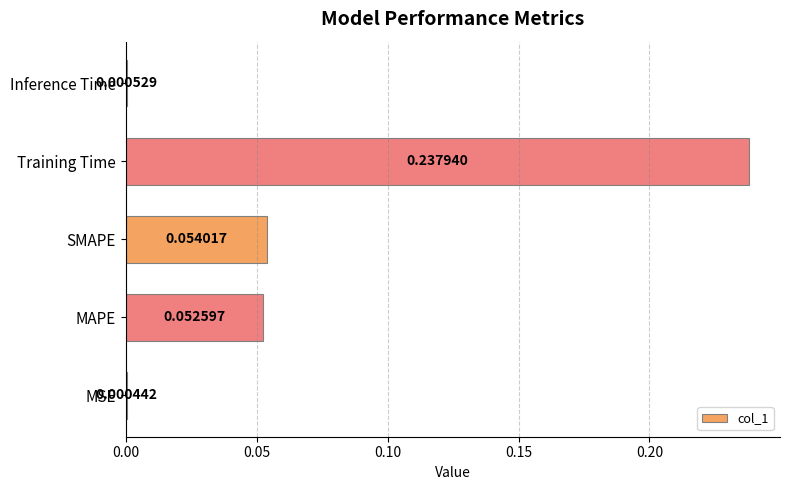

What is the change in value from MSE to MAPE?

+0.1